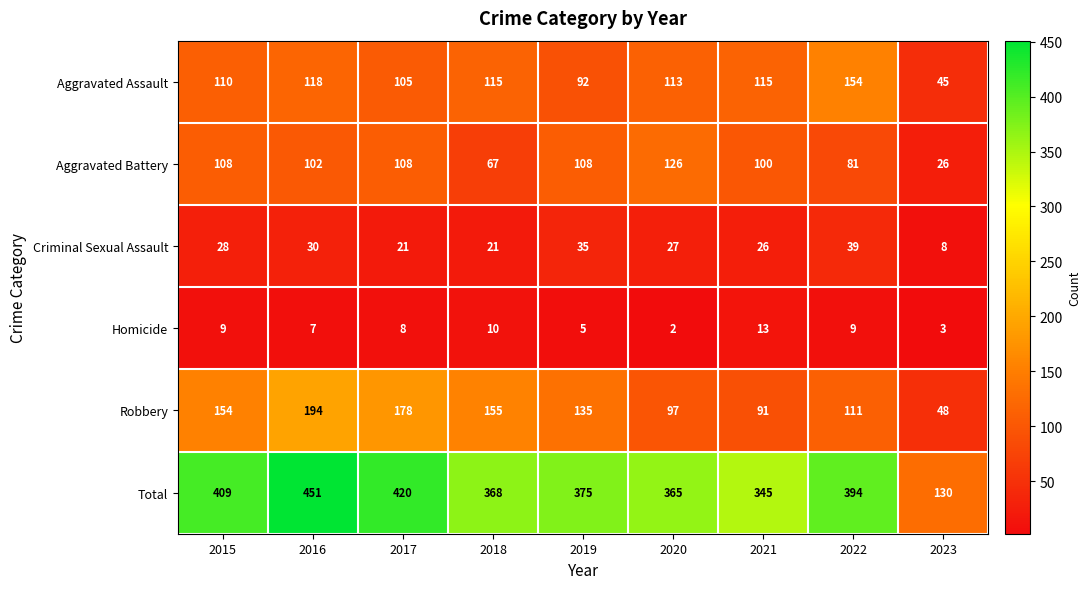

Is it true that Criminal Sexual Assault equals 39 at 2020?

False